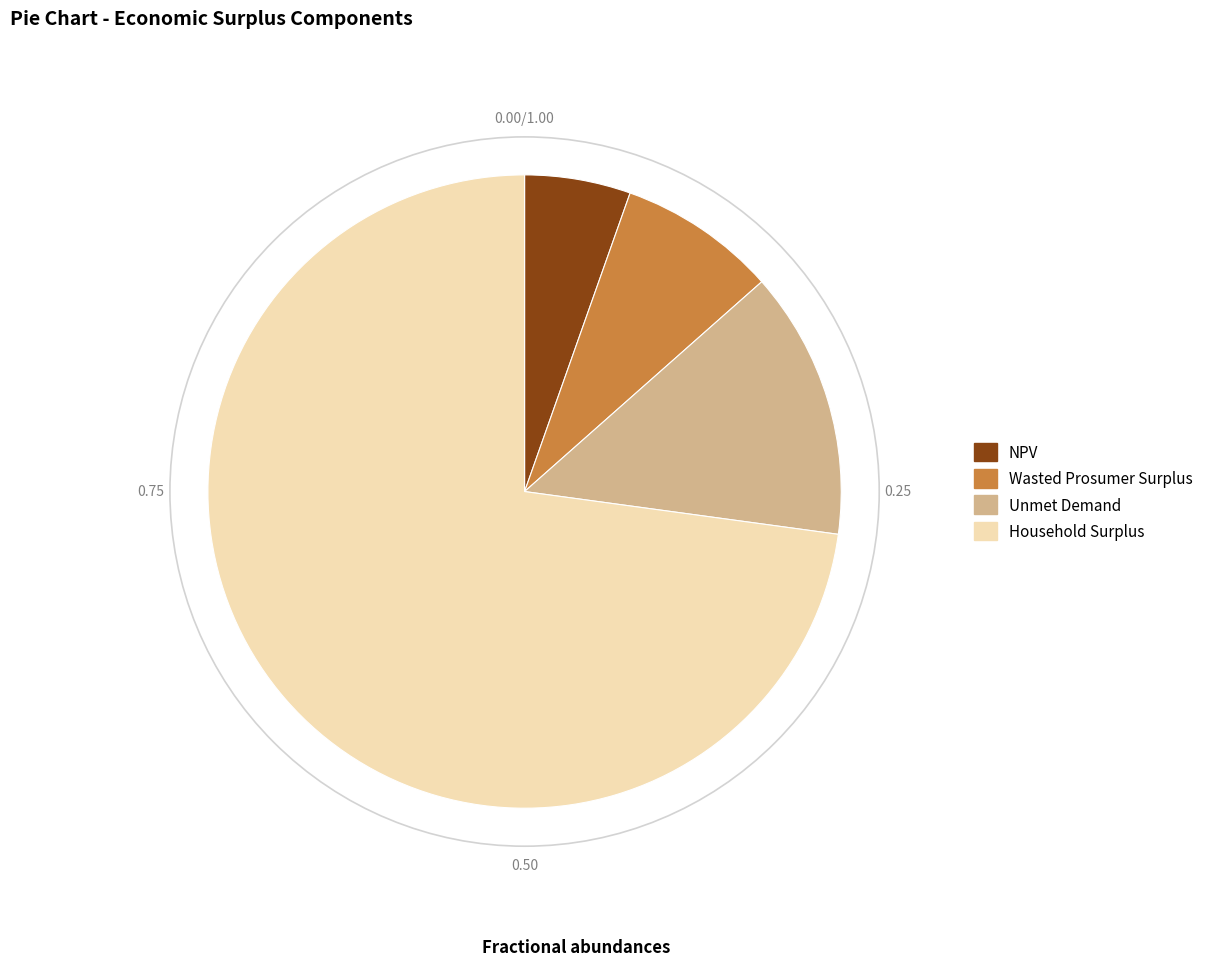

Between NPV and Unmet Demand, which is larger?

Unmet Demand